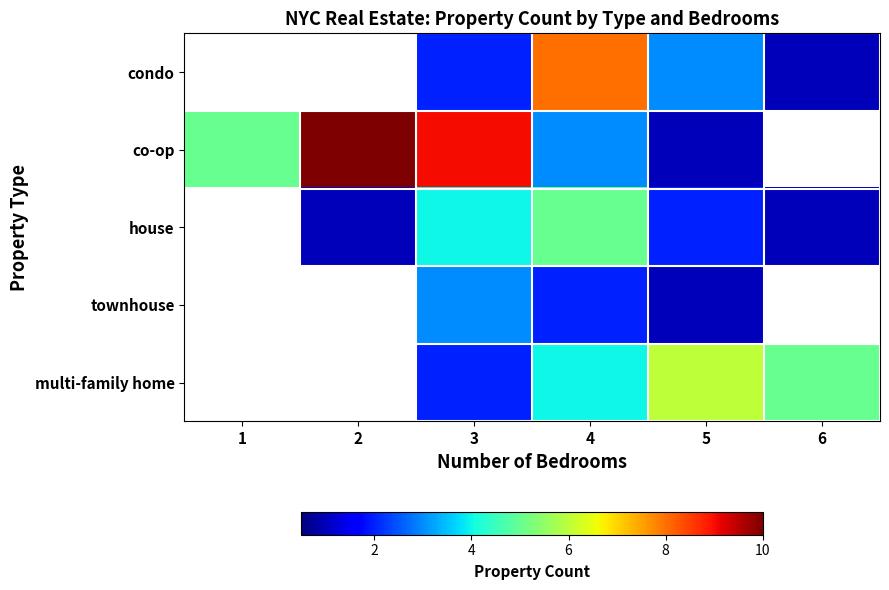

Between 2 and 6, which is larger?

6